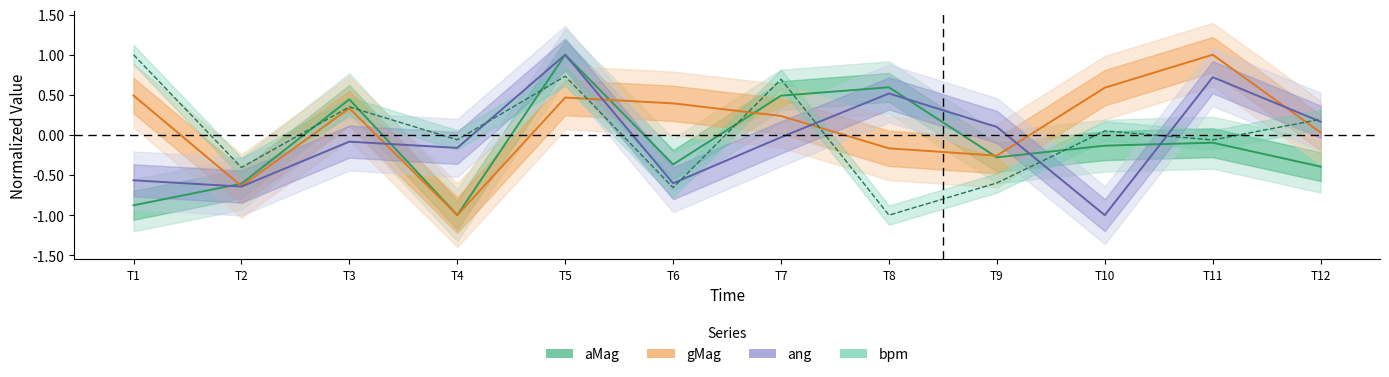

True or false: gMag and ang intersect in this chart.

True